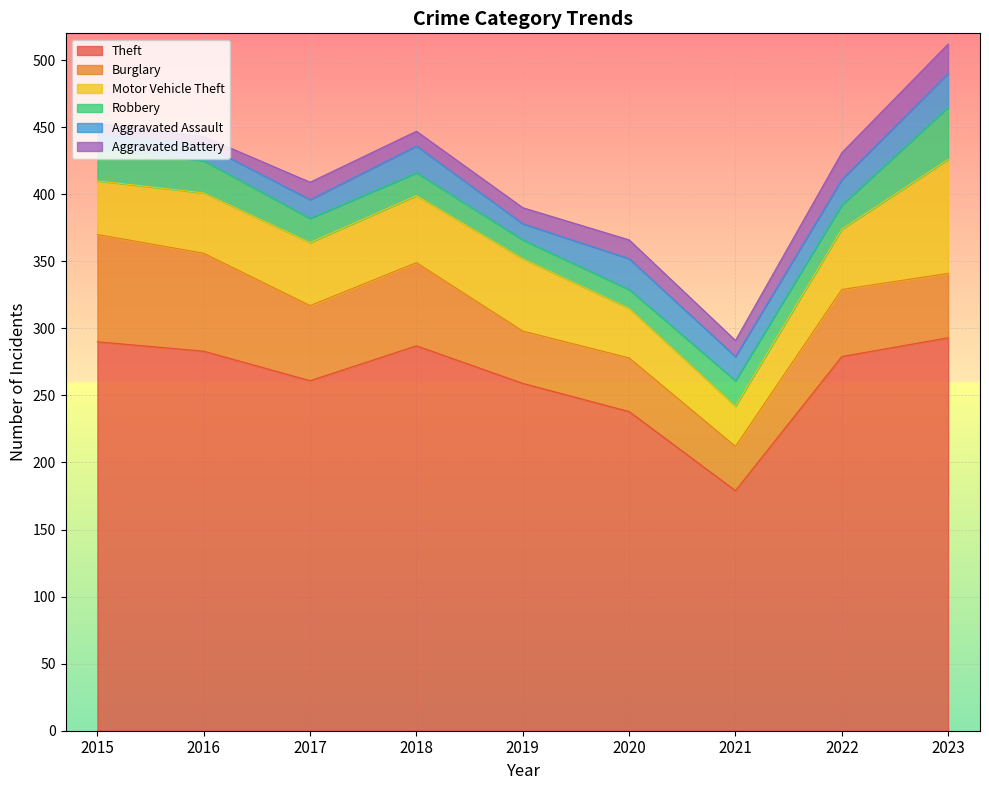

What is the sum of all Aggravated Assault values?

154